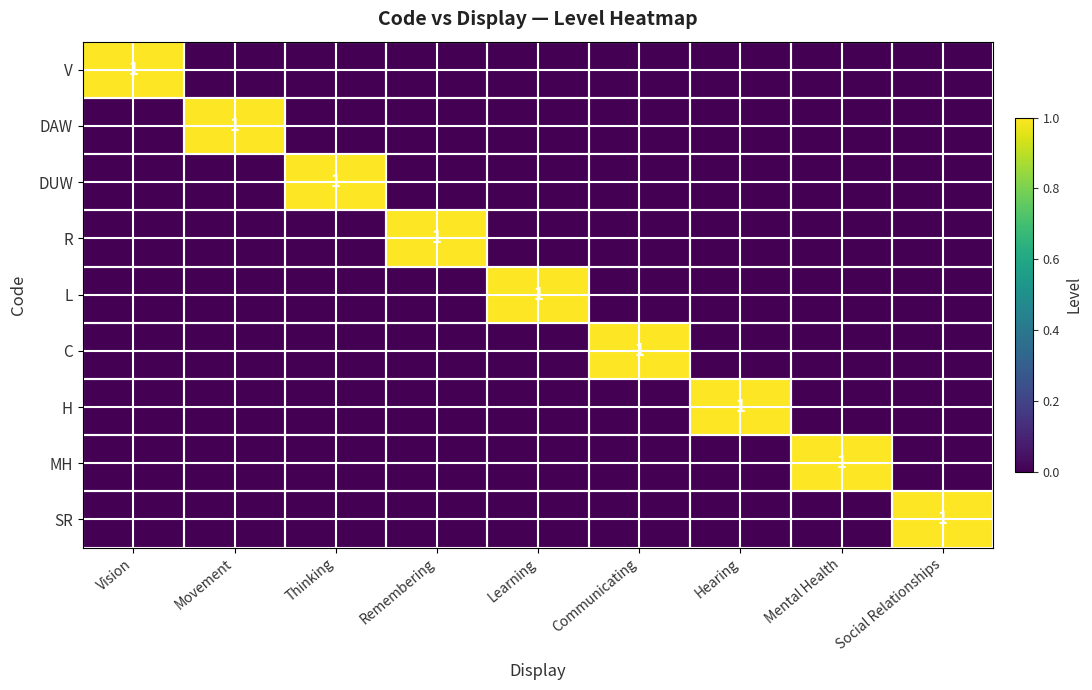

At how many categories does at least one series exceed 0?

9